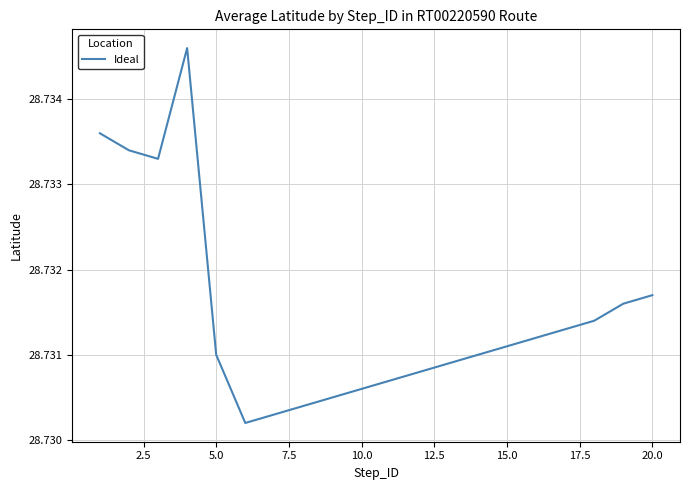

What is the greatest value displayed?

28.7